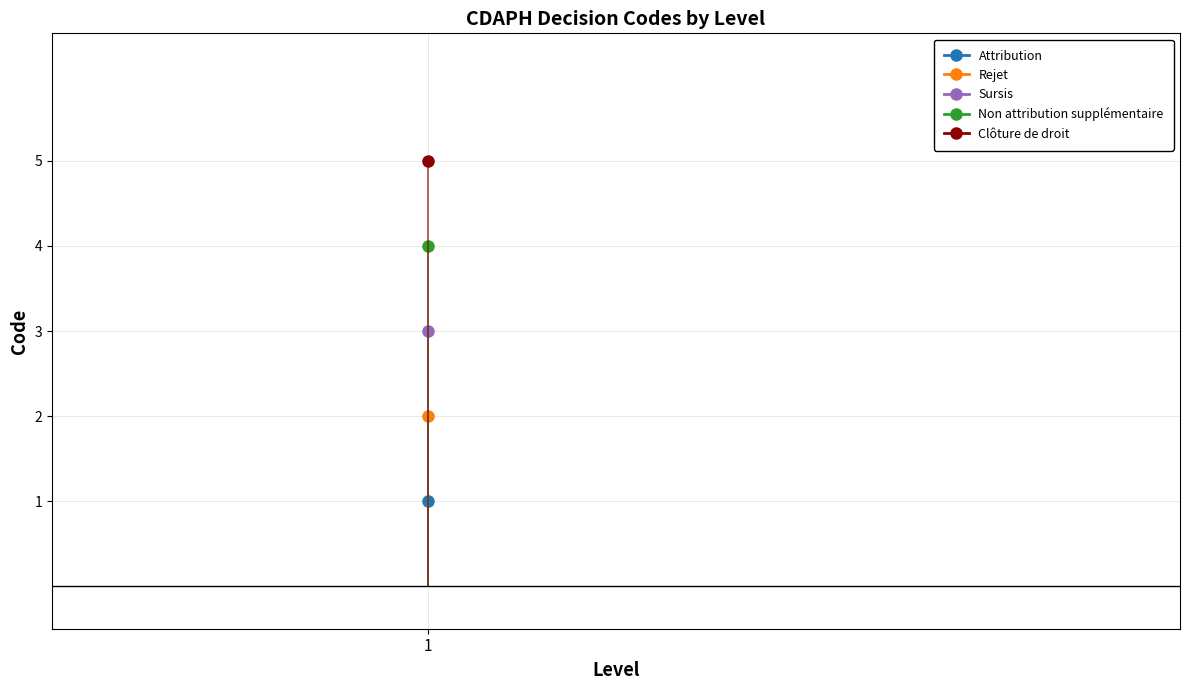

Between Rejet and Attribution, which is larger?

Rejet